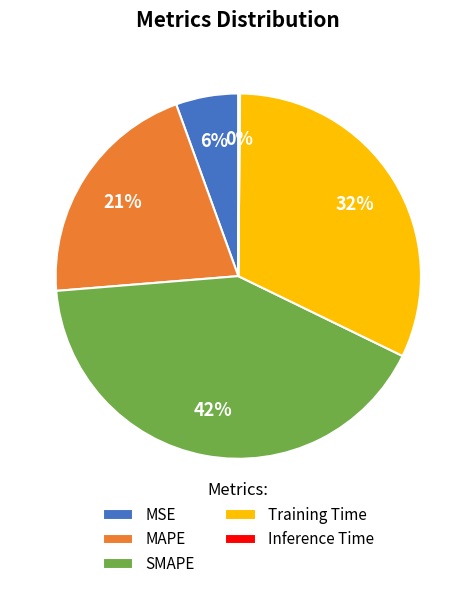

Approximately how many times larger is the value at MSE compared to SMAPE?

0.1